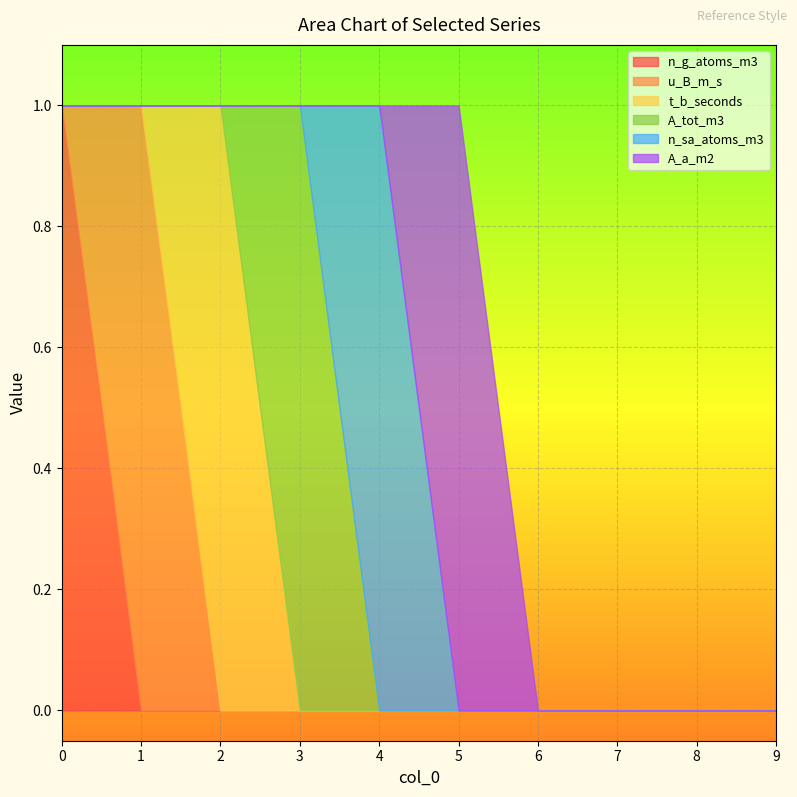

The value of n_g_atoms_m3 at 3 is 0. True or false?

True